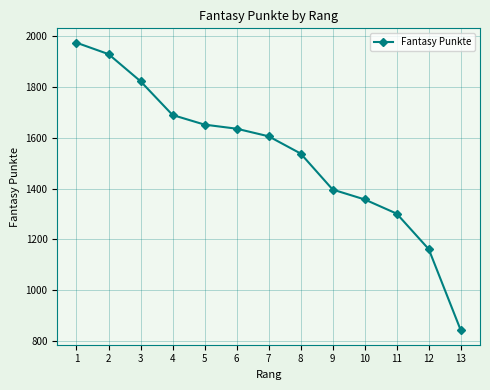

Read the value at 9.

1396